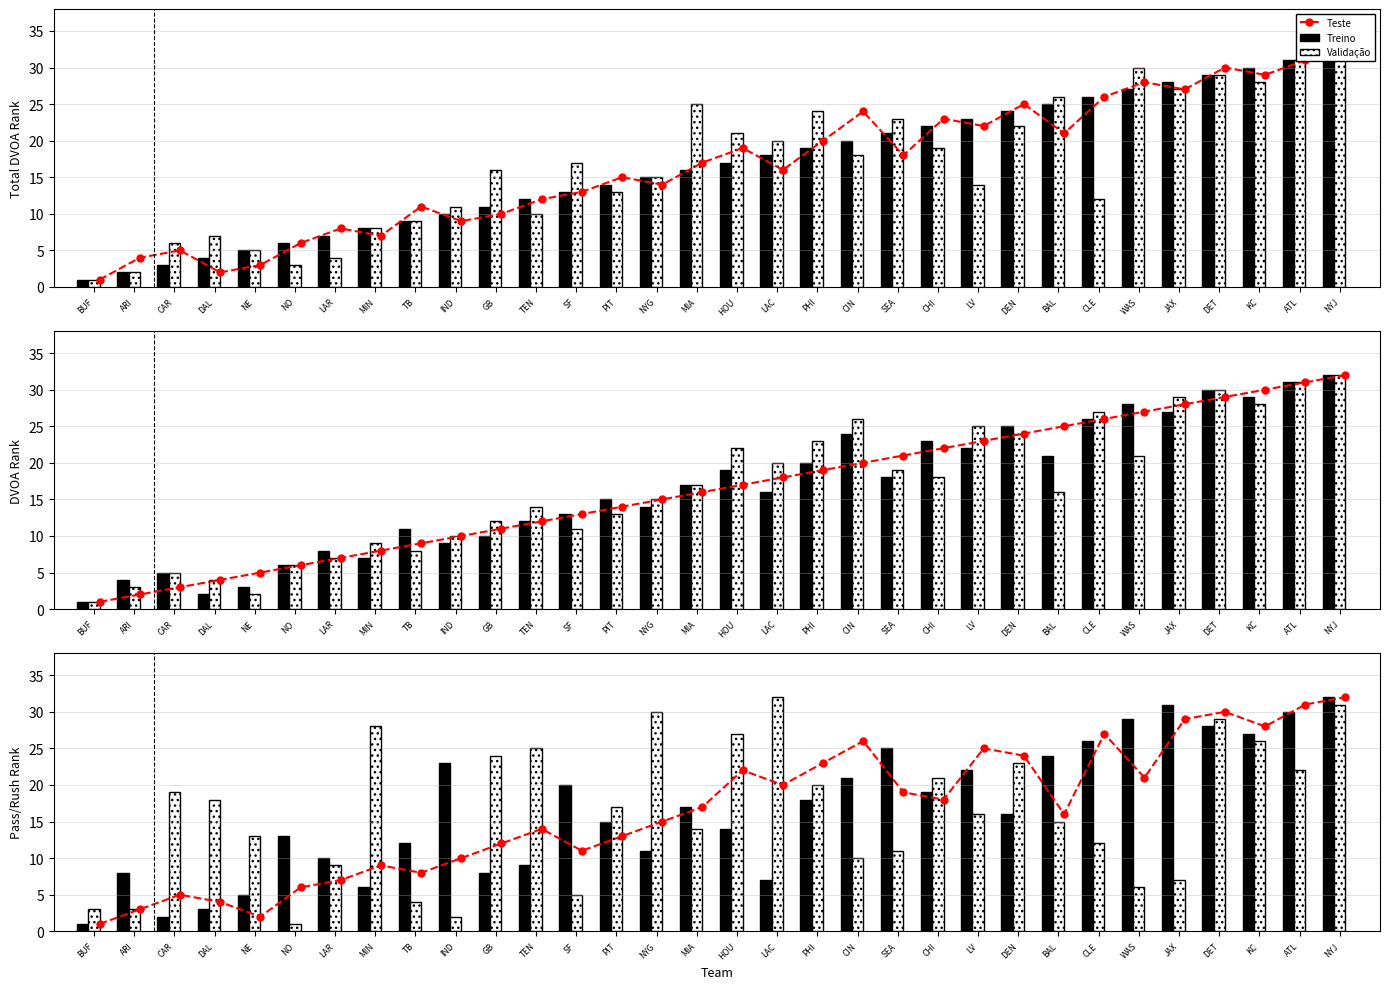

How many data points in Validação are less than 17?

16